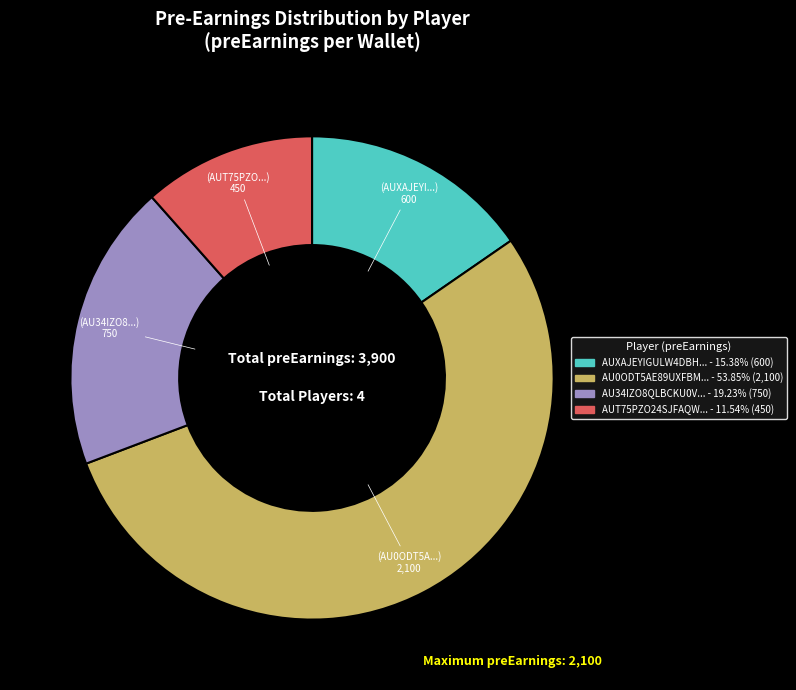

Does any single category account for the majority?

Yes